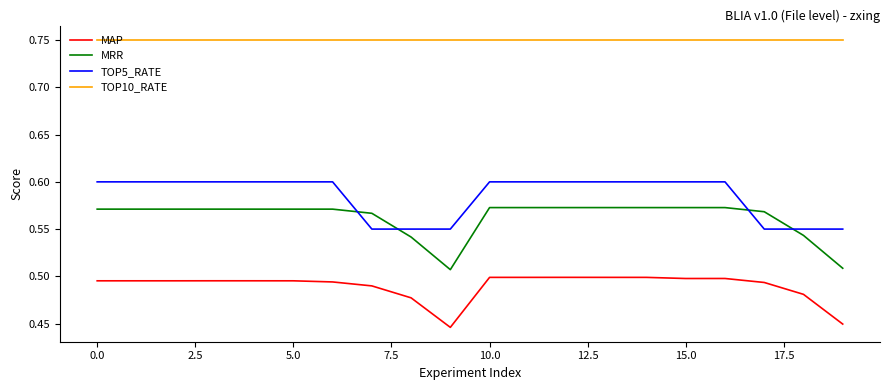

What is the difference between the maximum and minimum values in the MAP series?

0.1